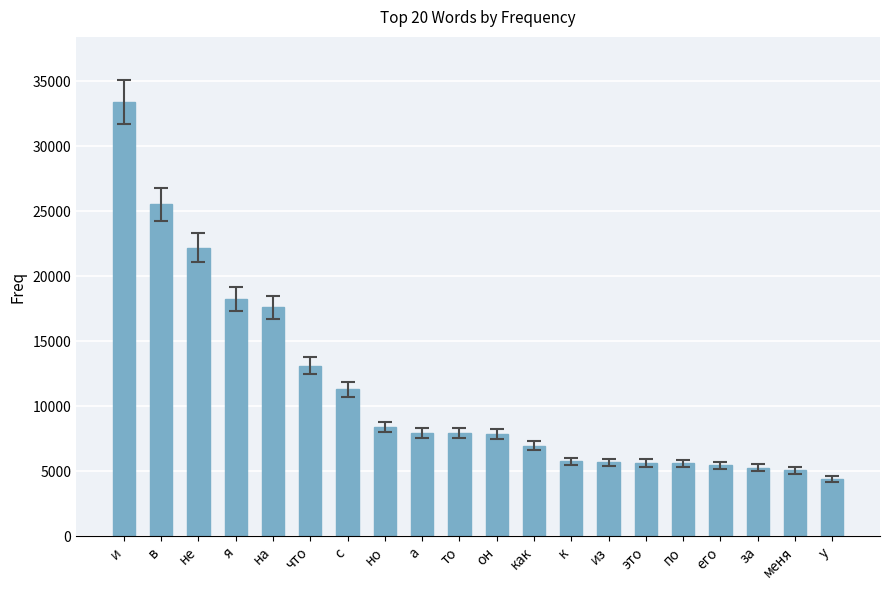

What position from the right is не?

18